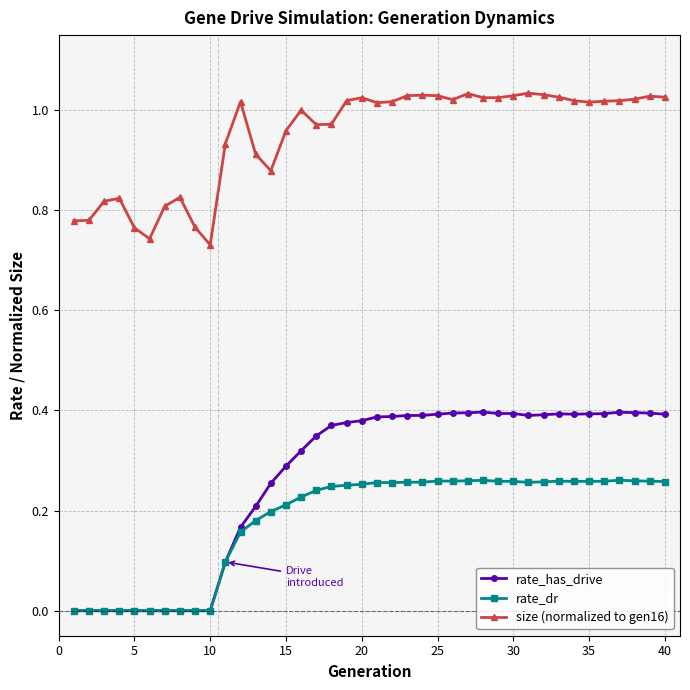

Which series has the largest total across all categories?

size (normalized to gen16)